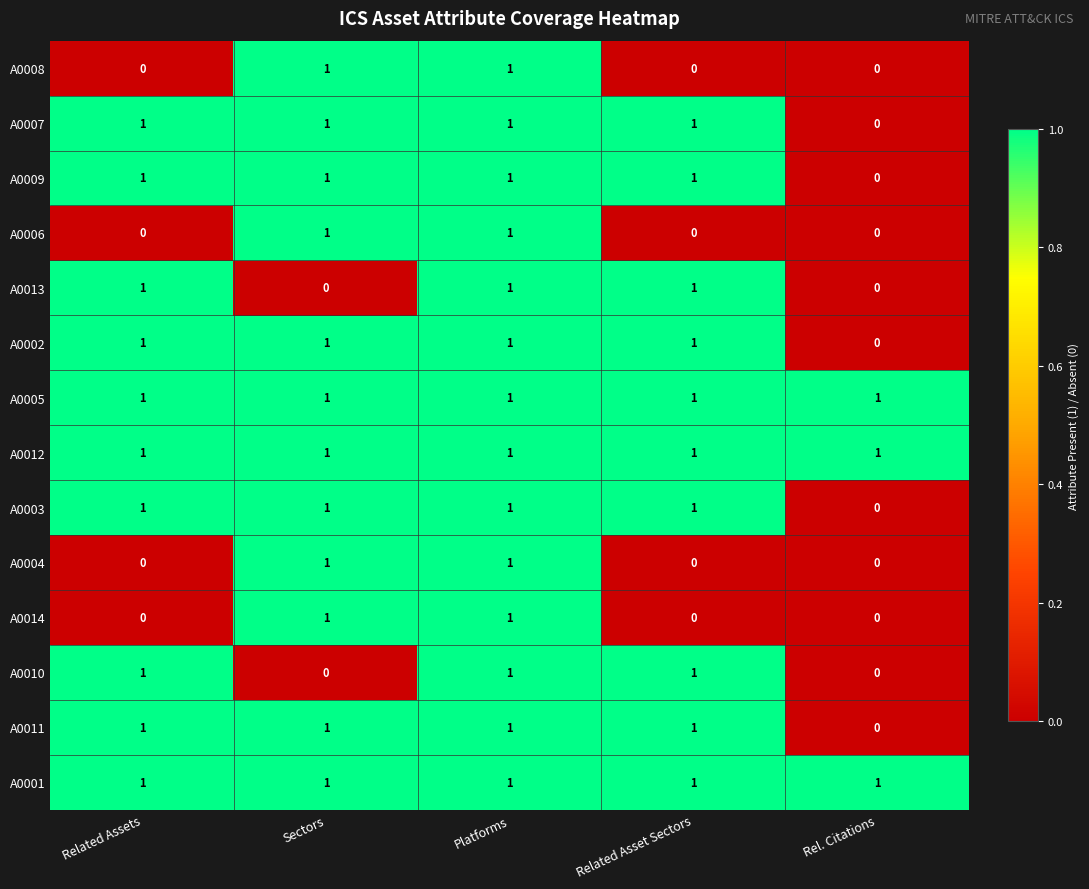

Is it true that A0012 equals 1 at Related Assets?

True